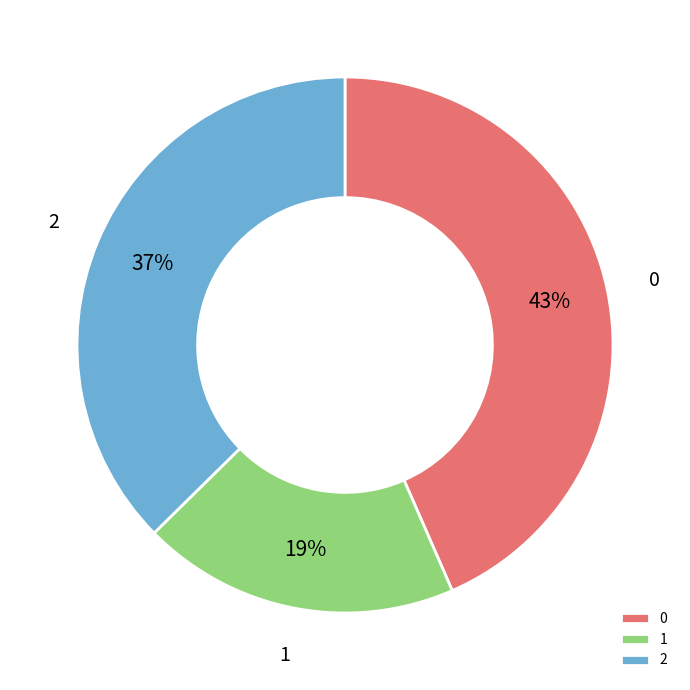

What is the smallest slice in the pie chart?

1